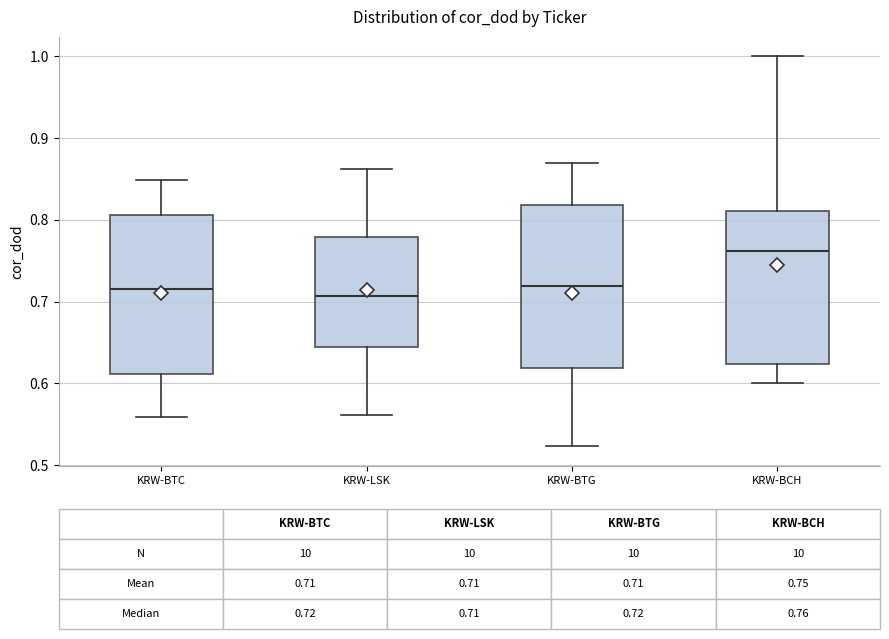

Which box's median line is the highest?

KRW-BCH